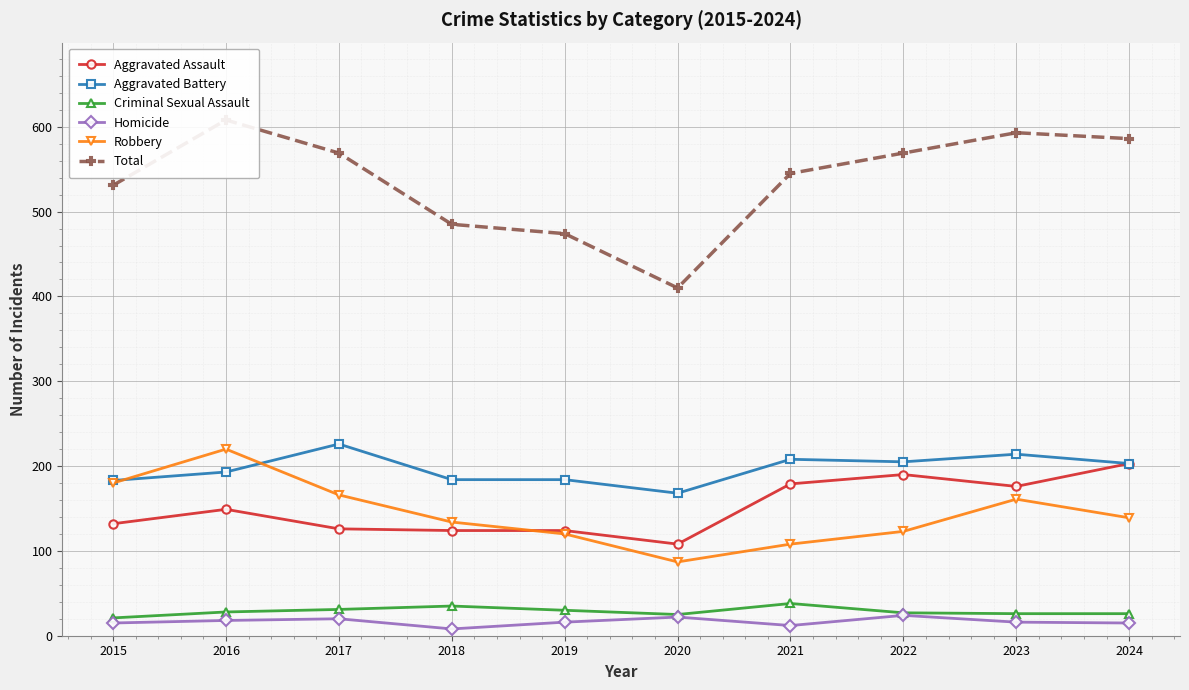

Where does the Robbery series first go above 139?

2015